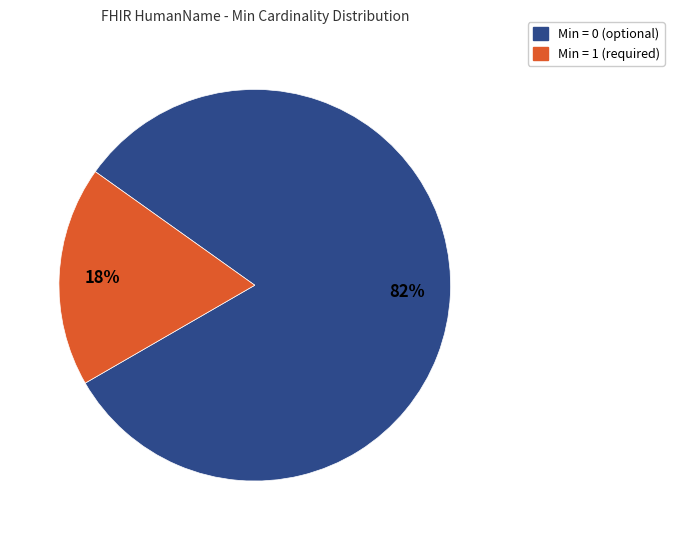

To the nearest percent, what is the difference between the largest and smallest slice percentages?

64%